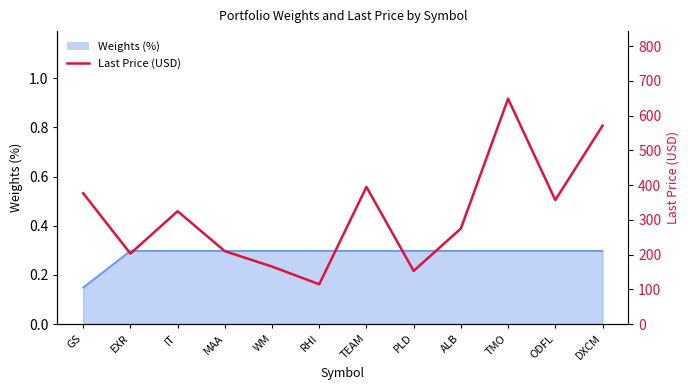

True or false: there are more than 1 points higher than both neighbors.

True